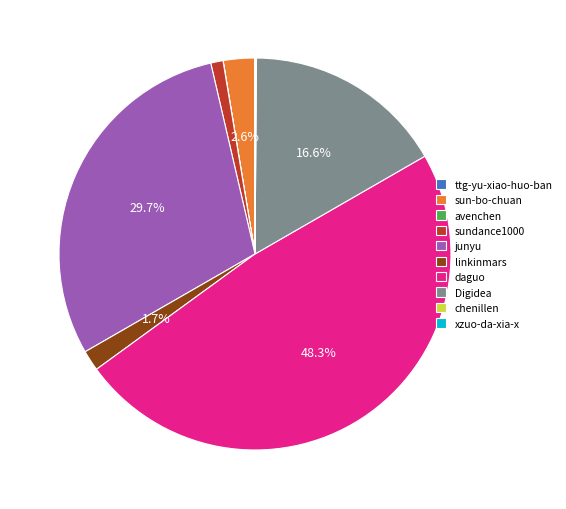

How much of the chart is everything except Digidea?

83.4%